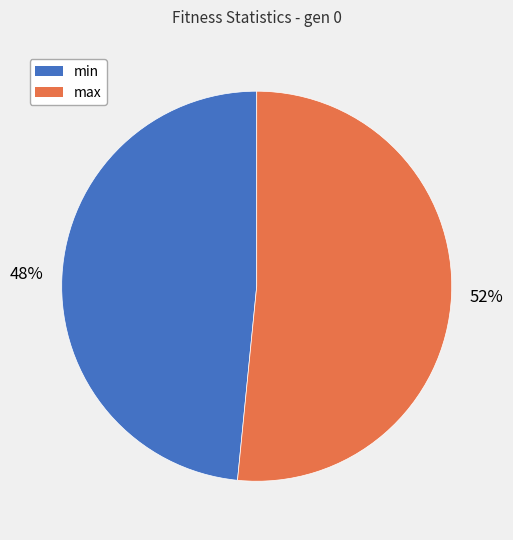

Which slice is the largest?

max